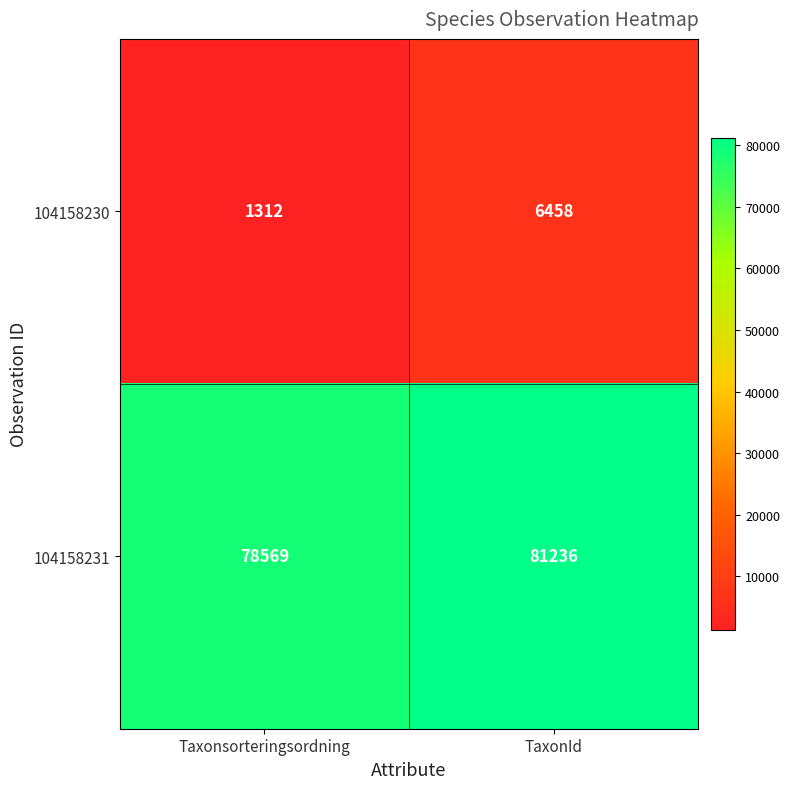

The value of 104158231 at TaxonId is 81236. True or false?

True